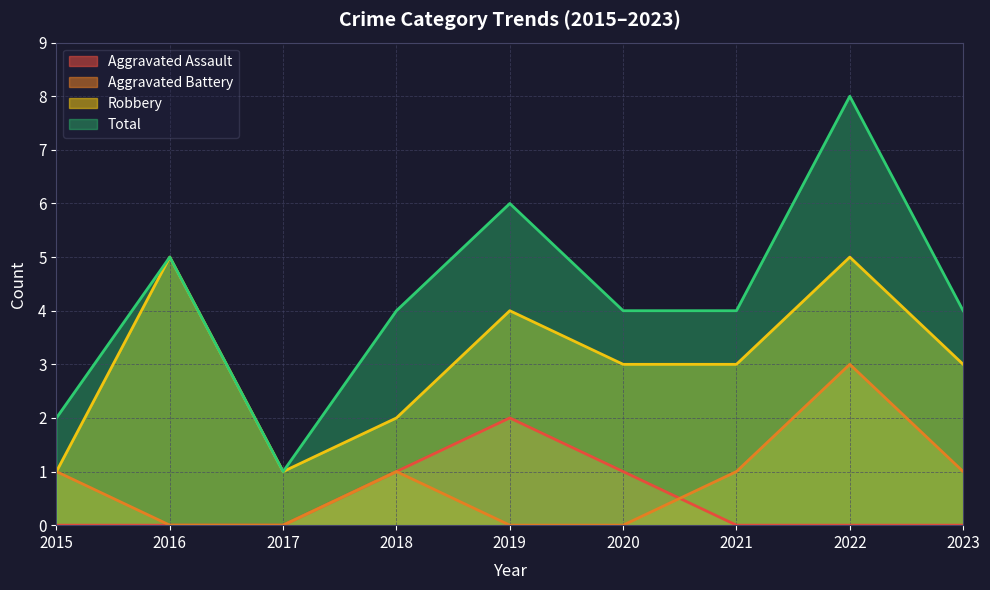

Where is the first local maximum for Aggravated Battery?

2018